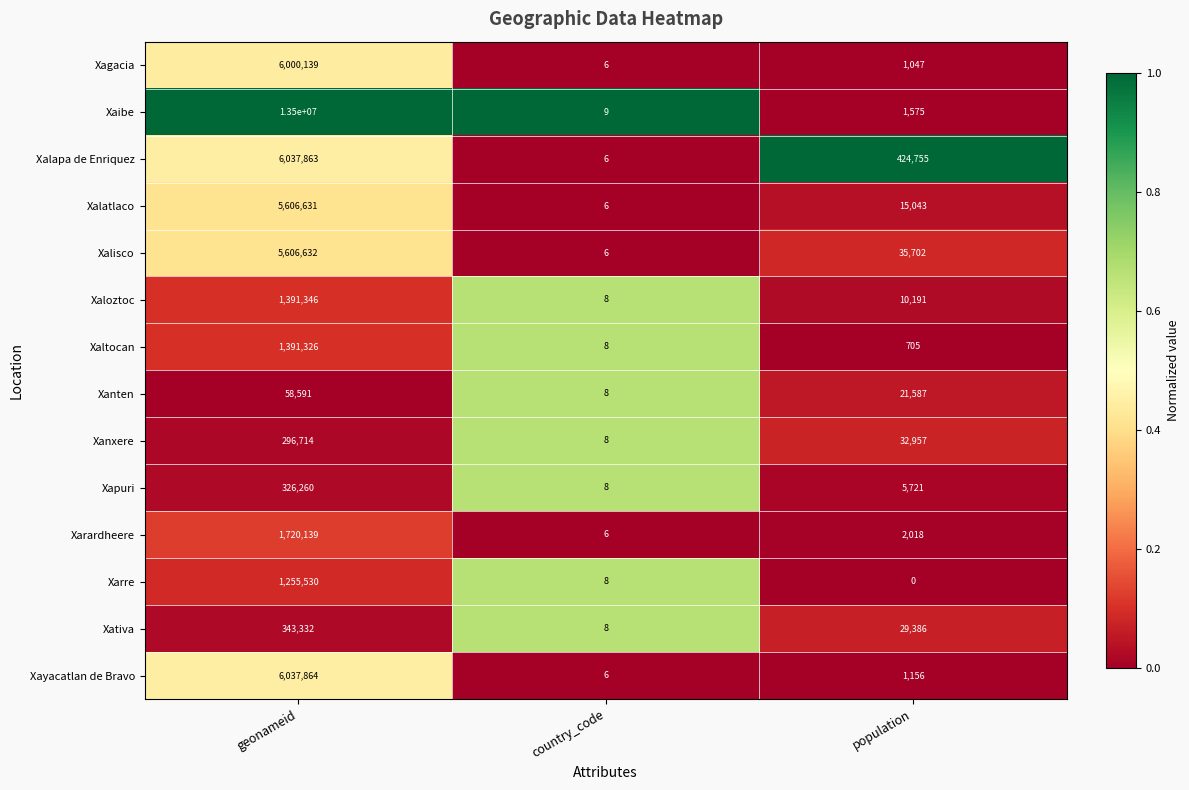

Which category has the highest value across all series?

geonameid